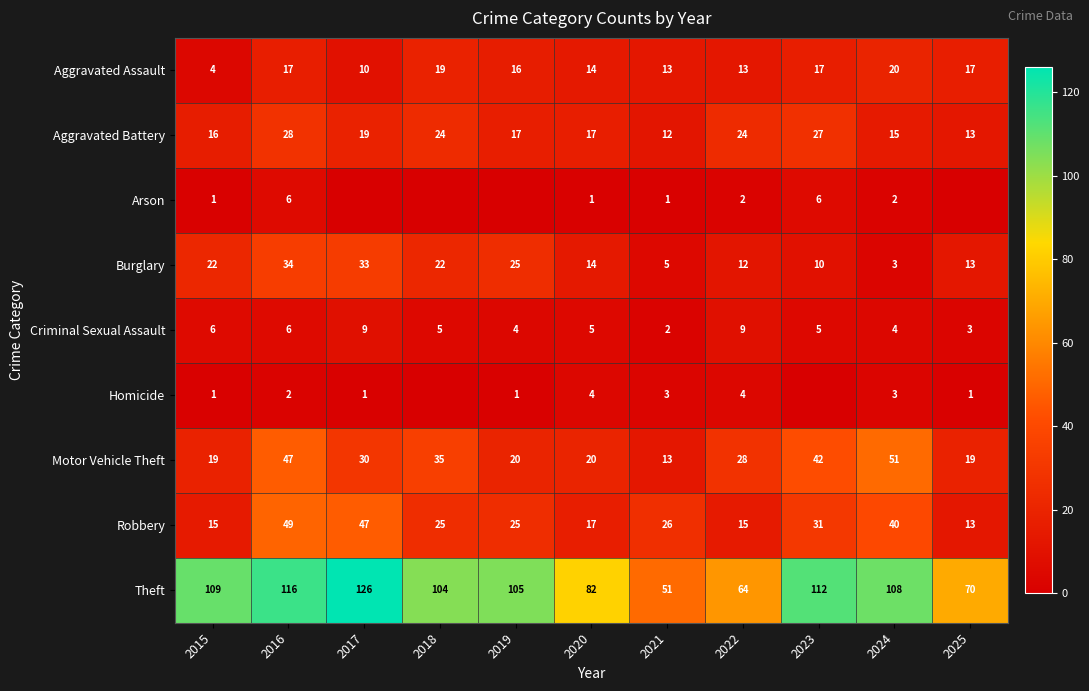

At which label does Motor Vehicle Theft first exceed 28?

2016